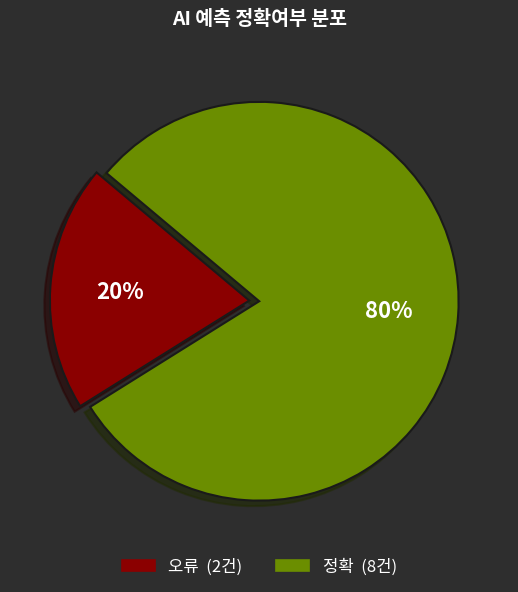

To the nearest percent, what percentage of the pie is 정확?

80%